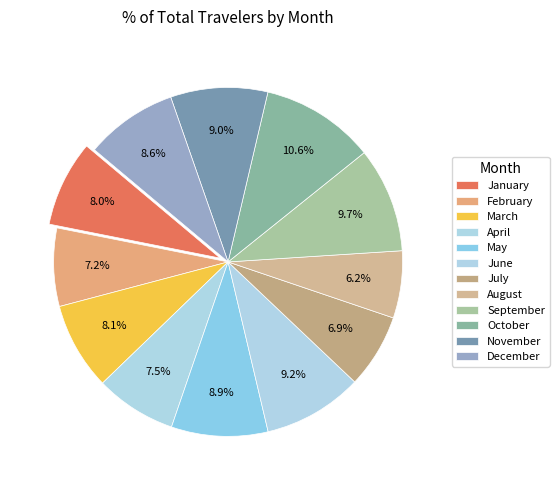

What percentage do July and December together represent?

15.4%